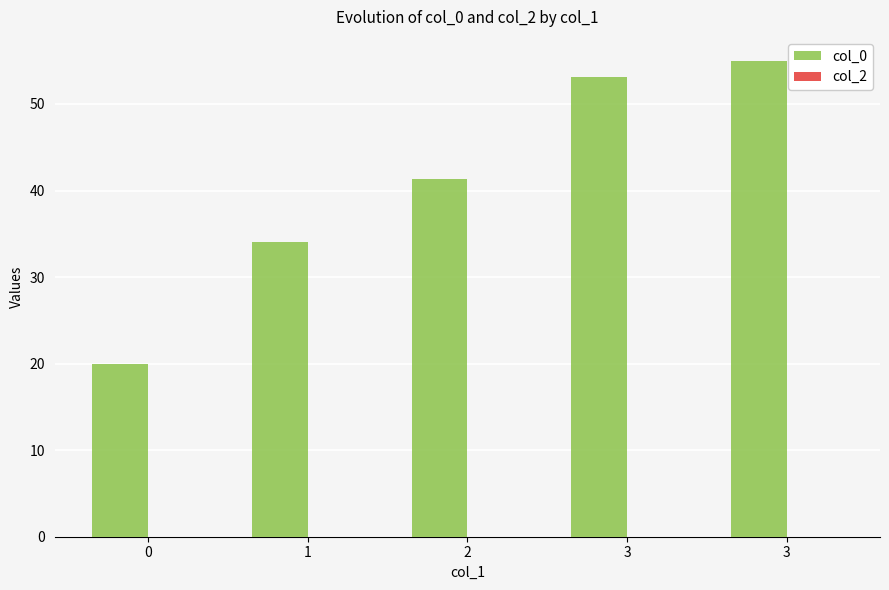

Which has a higher value, 2 or 3?

3